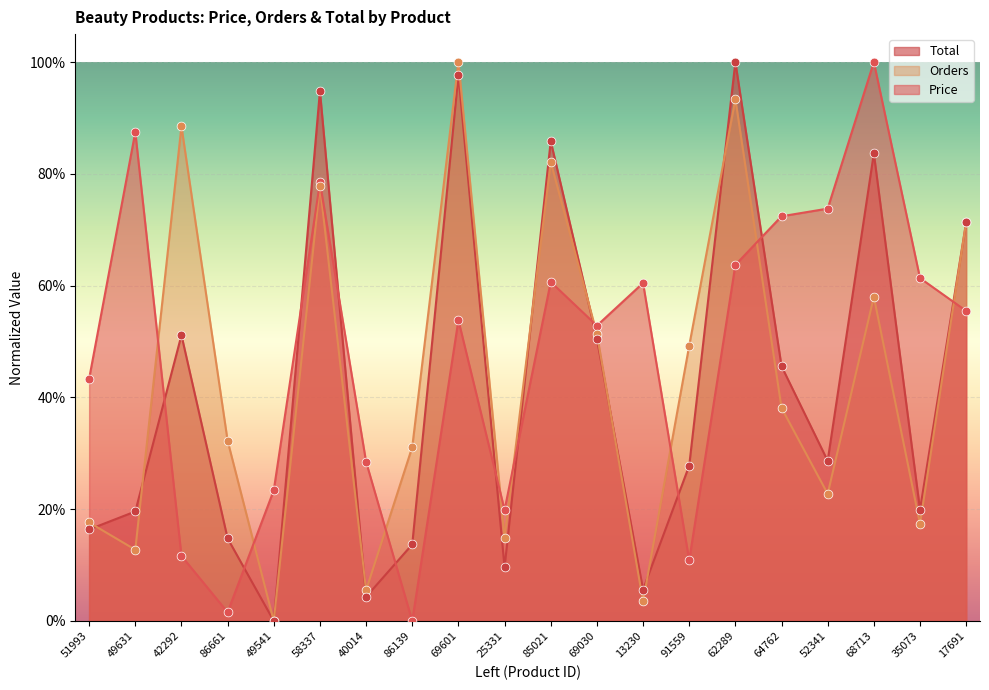

At how many categories does at least one series exceed 96?

3